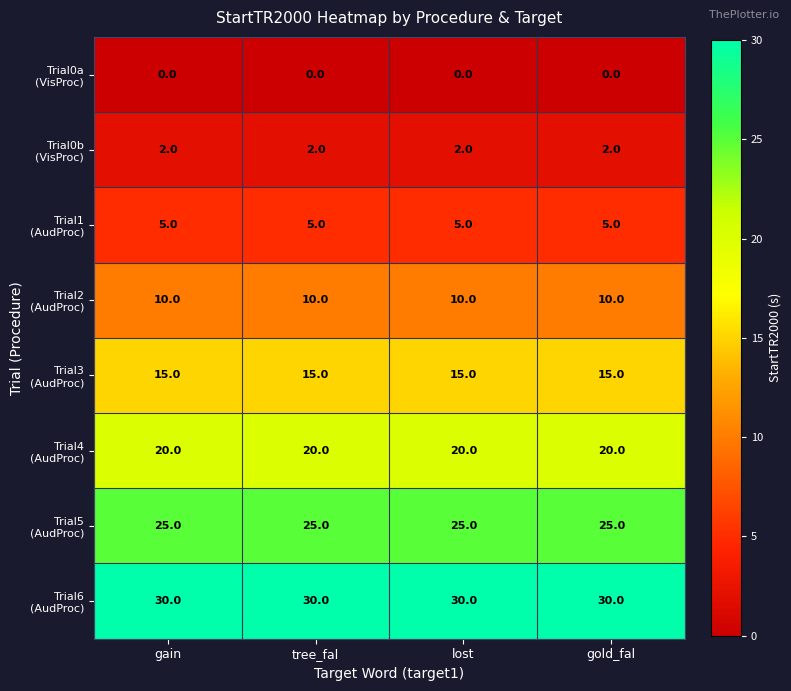

What is the spread (max minus min) of values at tree_fal?

30